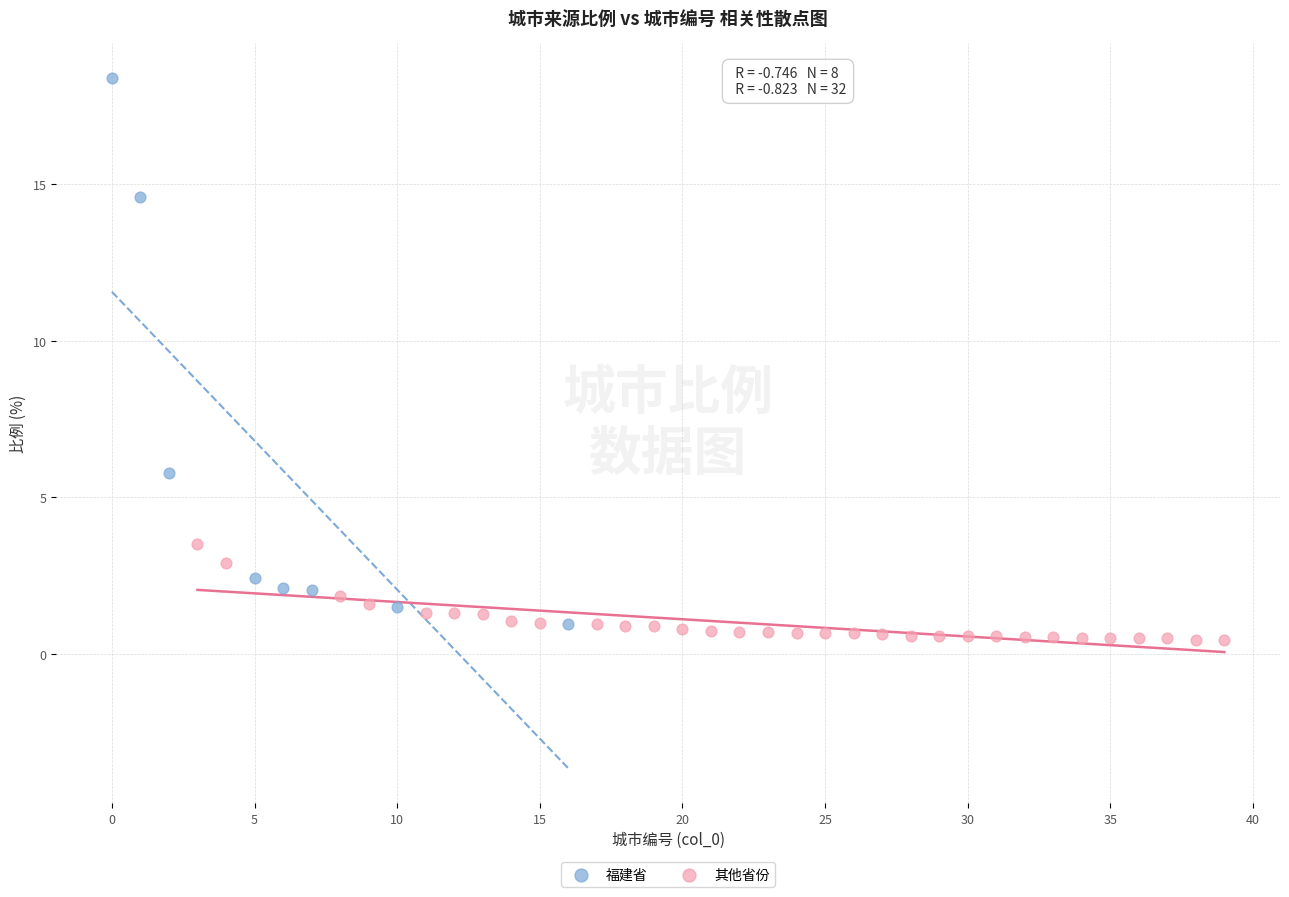

Which series reaches the maximum Y coordinate?

福建省